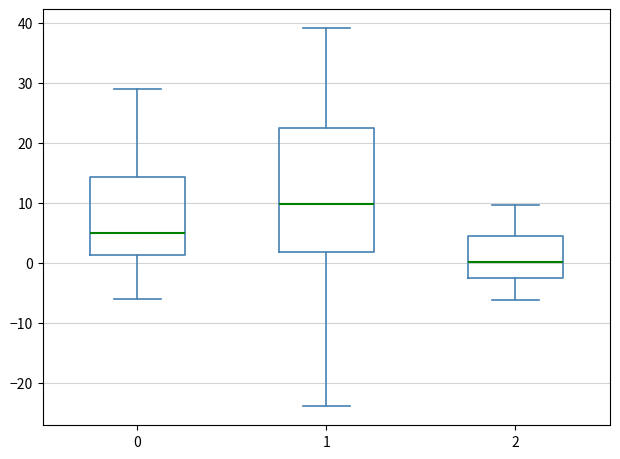

Where is the upper edge of the box at x = 2 on the y-axis? The values are not printed on the chart, so give them approximately, as read against the axis.

5